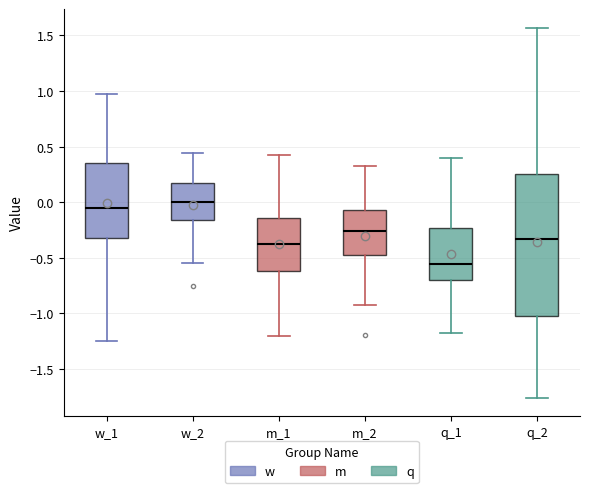

Reading left to right, transcribe this box plot: for each box, give where its median line is, the range the box spans, and where its two whiskers end, as read against the y-axis. The values are not printed on the chart, so give them approximately, as read against the axis.

w_1: median -0.05, box -0.30 to 0.35, whiskers -1.25 to 1.00
w_2: median 0.00, box -0.15 to 0.15, whiskers -0.55 to 0.45
m_1: median -0.35, box -0.60 to -0.15, whiskers -1.20 to 0.40
m_2: median -0.25, box -0.50 to -0.05, whiskers -0.95 to 0.35
q_1: median -0.55, box -0.70 to -0.25, whiskers -1.15 to 0.40
q_2: median -0.35, box -1.00 to 0.25, whiskers -1.75 to 1.55